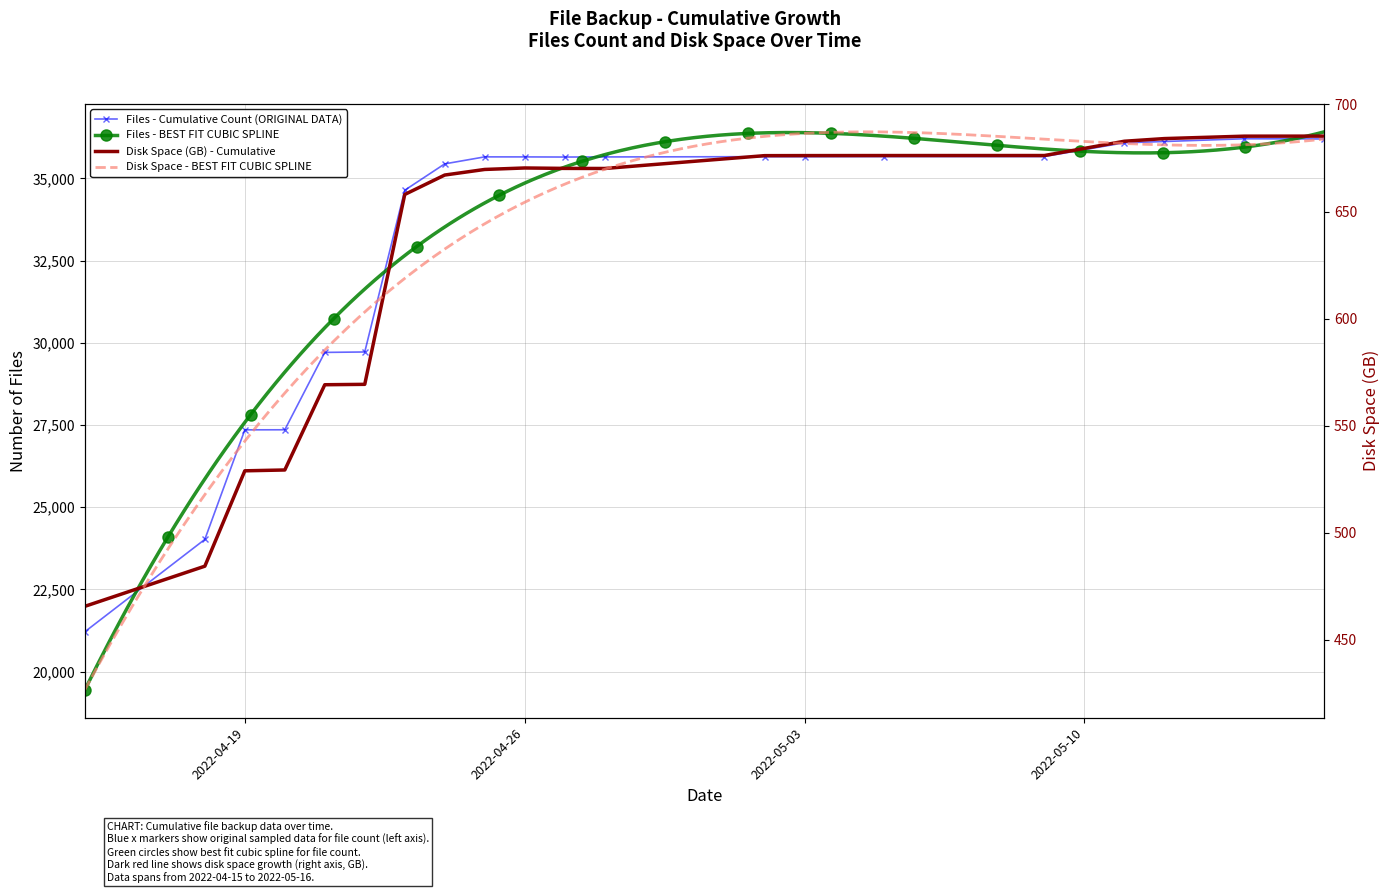

Does the chart have visible grid lines?

Yes